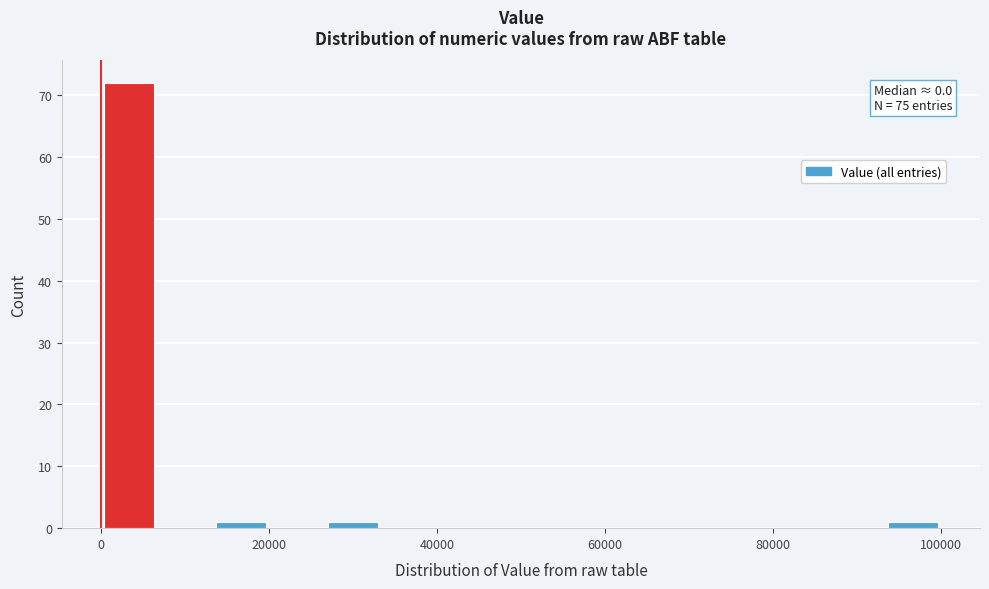

Read against the x-axis, roughly where is the centre of the tallest bar?

4000